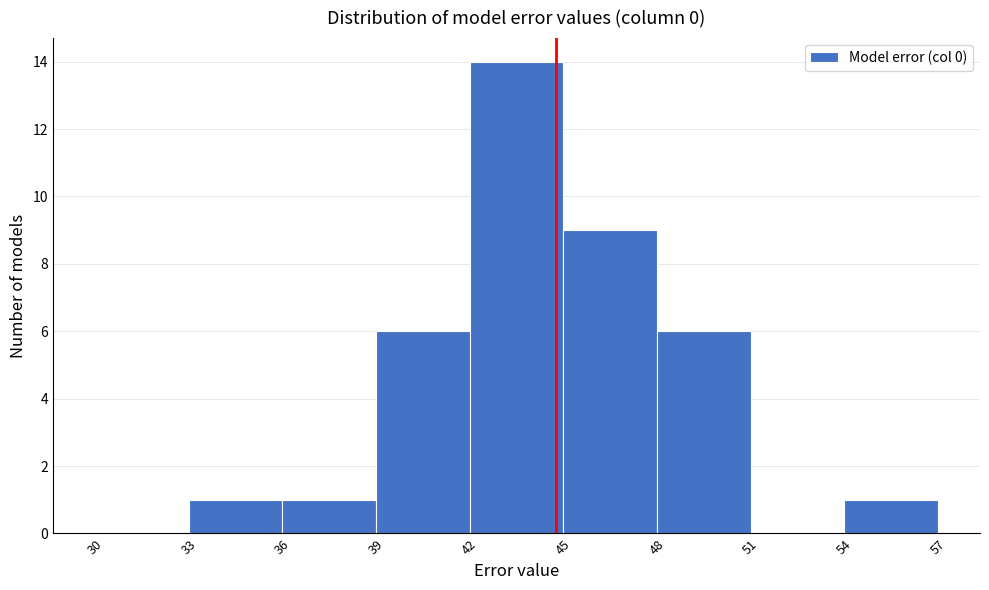

Over which range of the x-axis is the bar tallest?

42 to 45